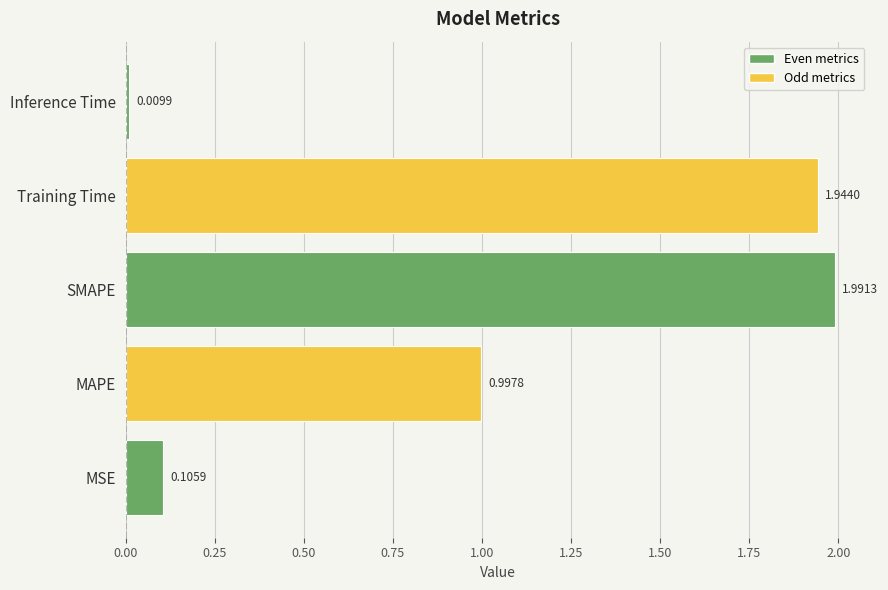

Which has a higher value, MSE or Inference Time?

MSE